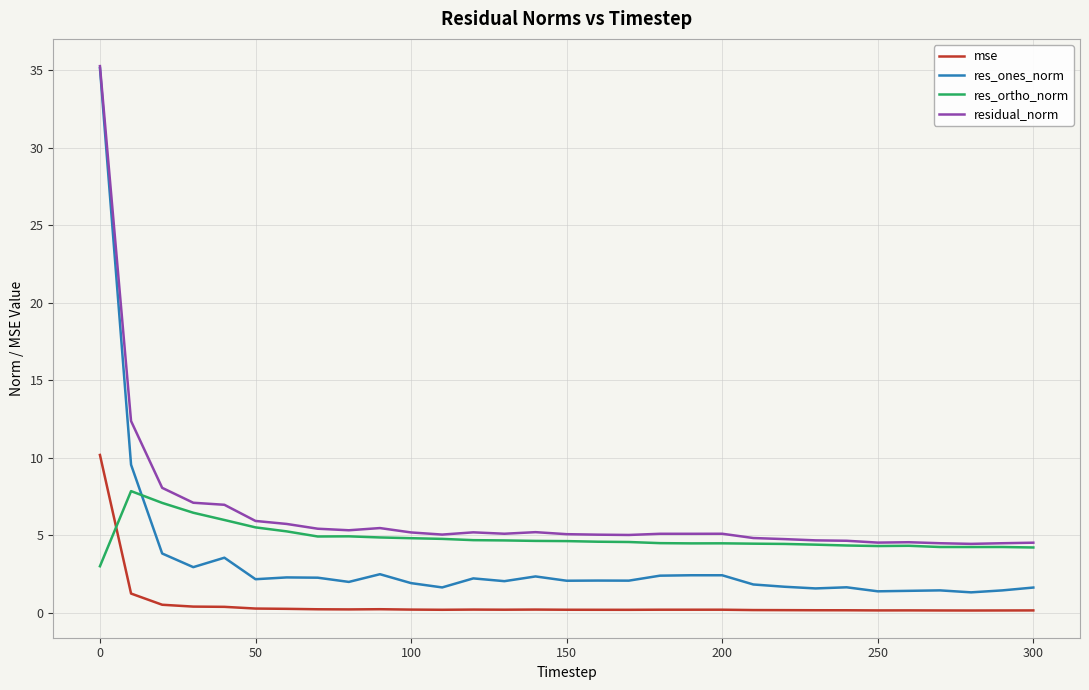

Which series has the largest total across all categories?

residual_norm